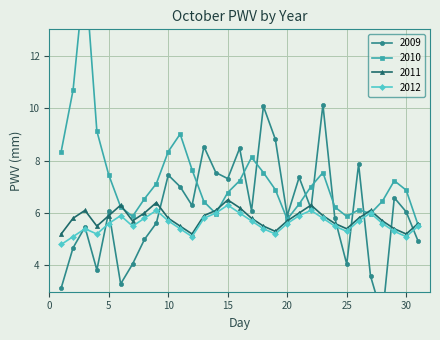

Where do 2012 and 2009 first cross each other?

2 and 3